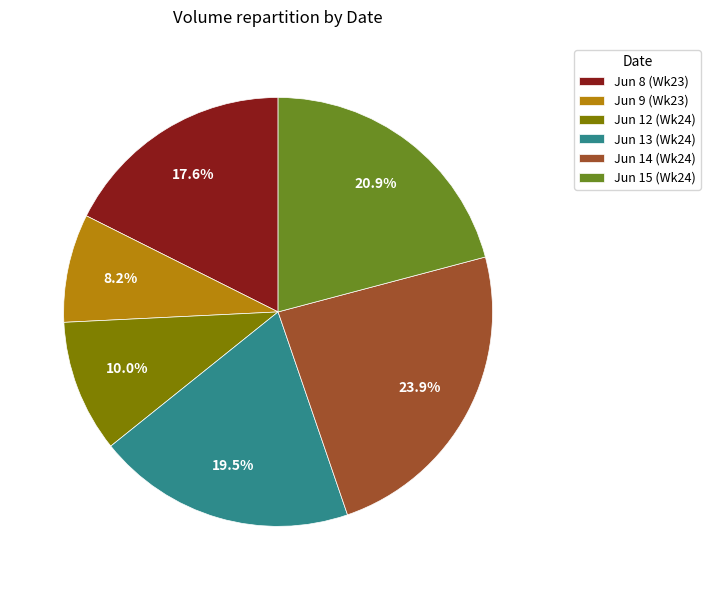

Does Jun 12 (Wk24) represent more than half of the total?

No